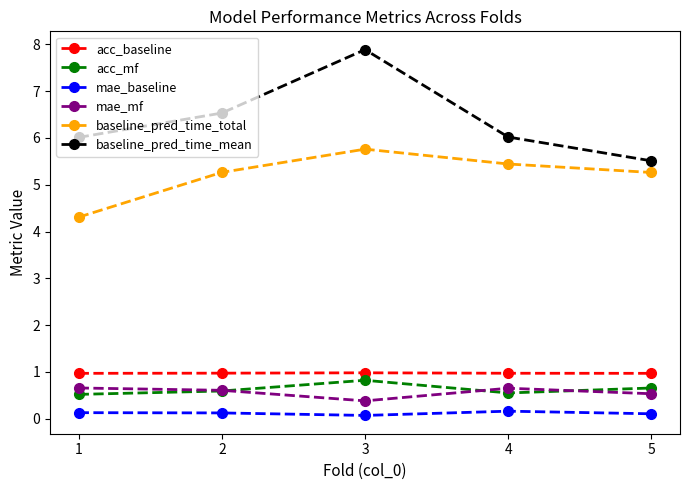

How many lines are shown in the chart?

6